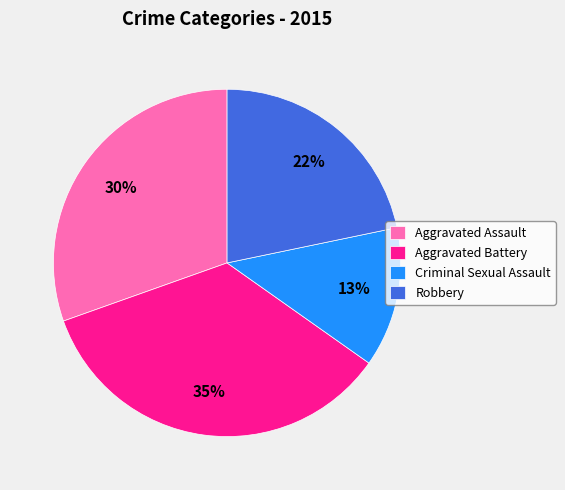

Rank the categories by value from lowest to highest.

Criminal Sexual Assault, Robbery, Aggravated Assault, Aggravated Battery